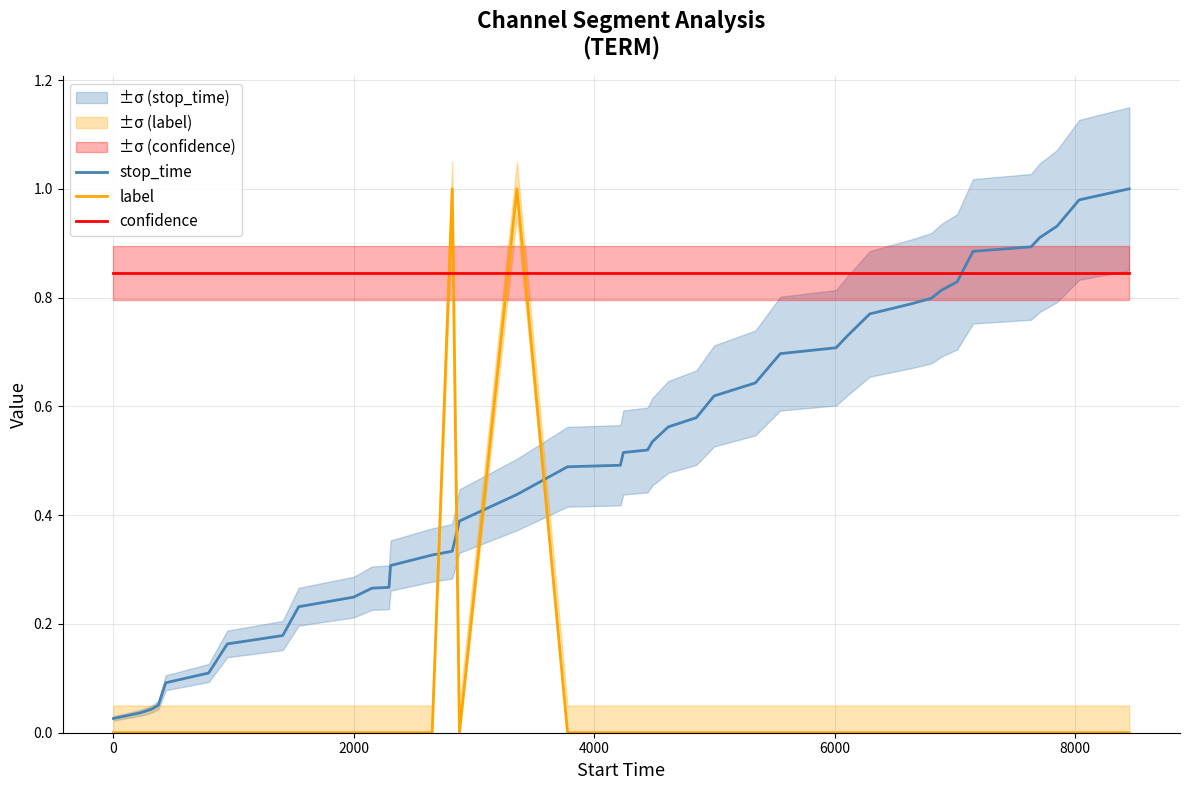

Is this an area chart (filled region under the line)?

No